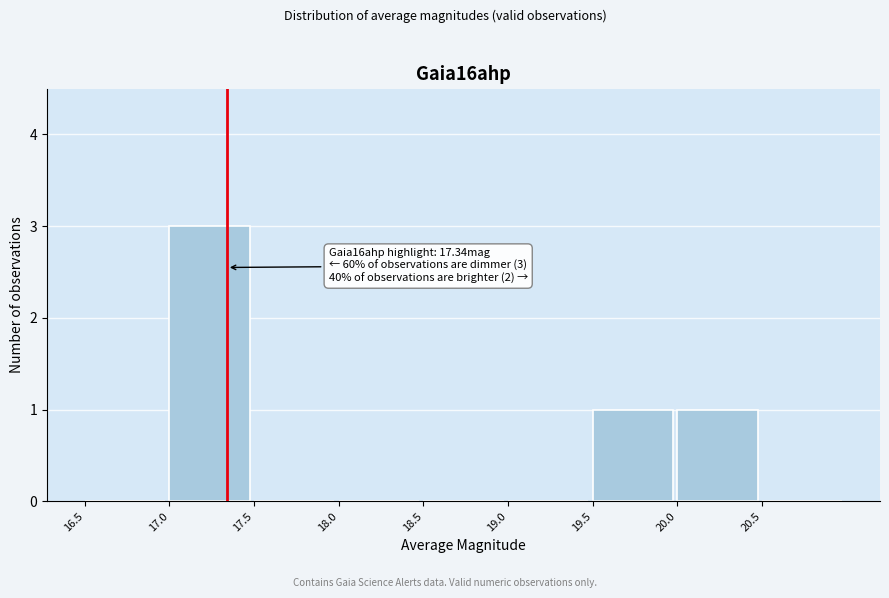

Which range on the x-axis has the tallest bar?

17.0 to 17.5